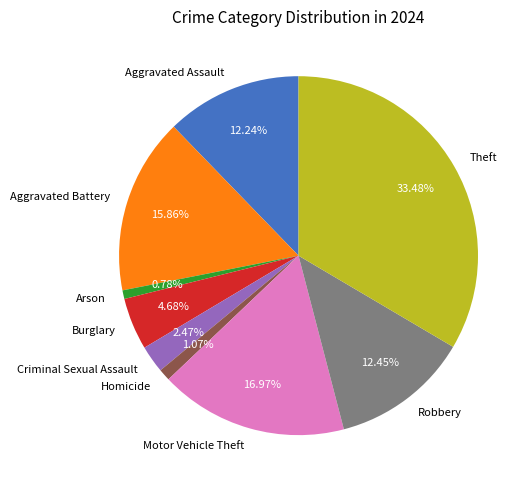

True or false: Theft accounts for 21% of the total.

False